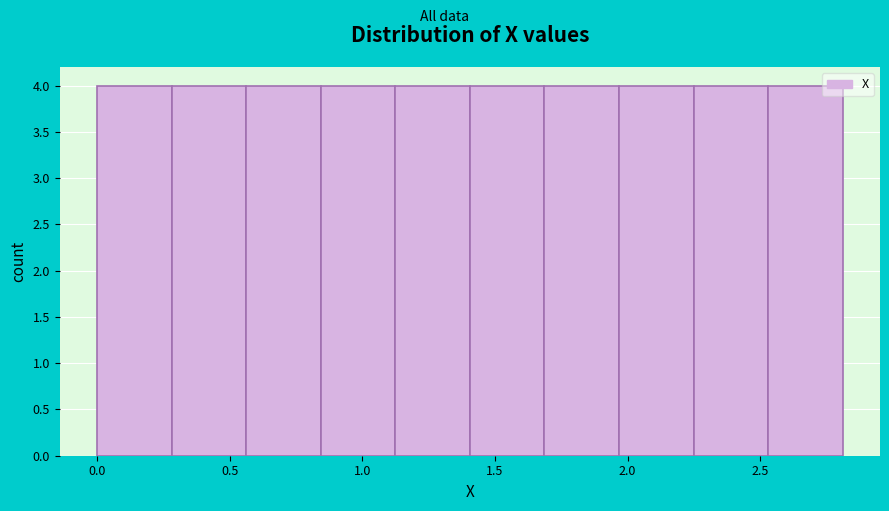

Reading left to right, list every bar in this chart as the range it spans on the x-axis followed by its height. Neither the bar edges nor the heights are printed on the chart, so give them approximately, as read against the axes.

0.00 to 0.30: 4
0.30 to 0.55: 4
0.55 to 0.85: 4
0.85 to 1.10: 4
1.10 to 1.40: 4
1.40 to 1.70: 4
1.70 to 1.95: 4
1.95 to 2.25: 4
2.25 to 2.55: 4
2.55 to 2.80: 4